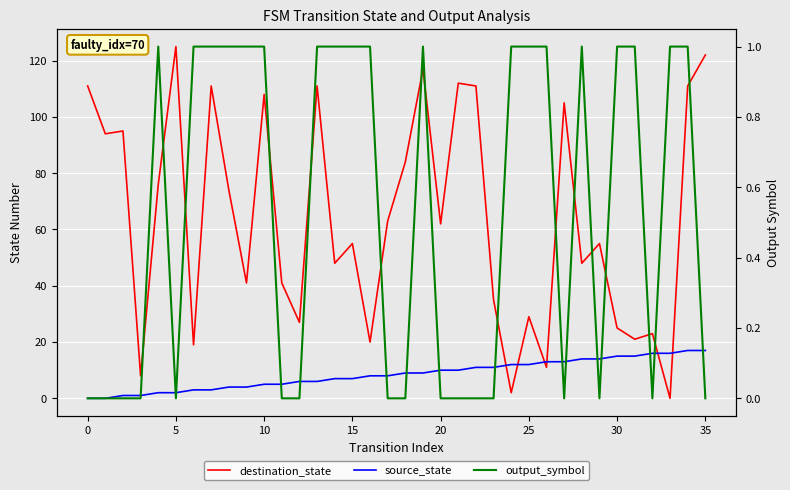

What is the difference between the maximum and minimum values in the source_state series?

17